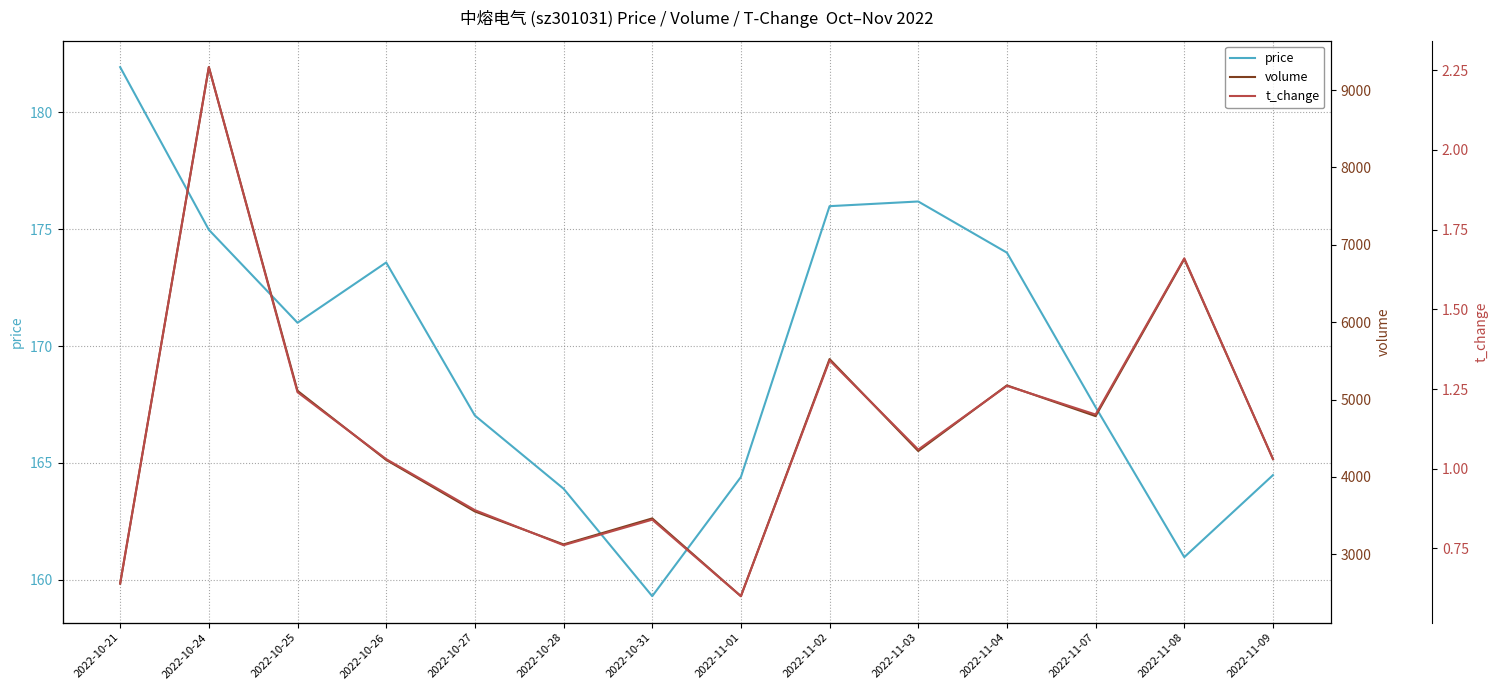

At 2022-10-21, list the series in order from smallest to largest.

t_change, price, volume